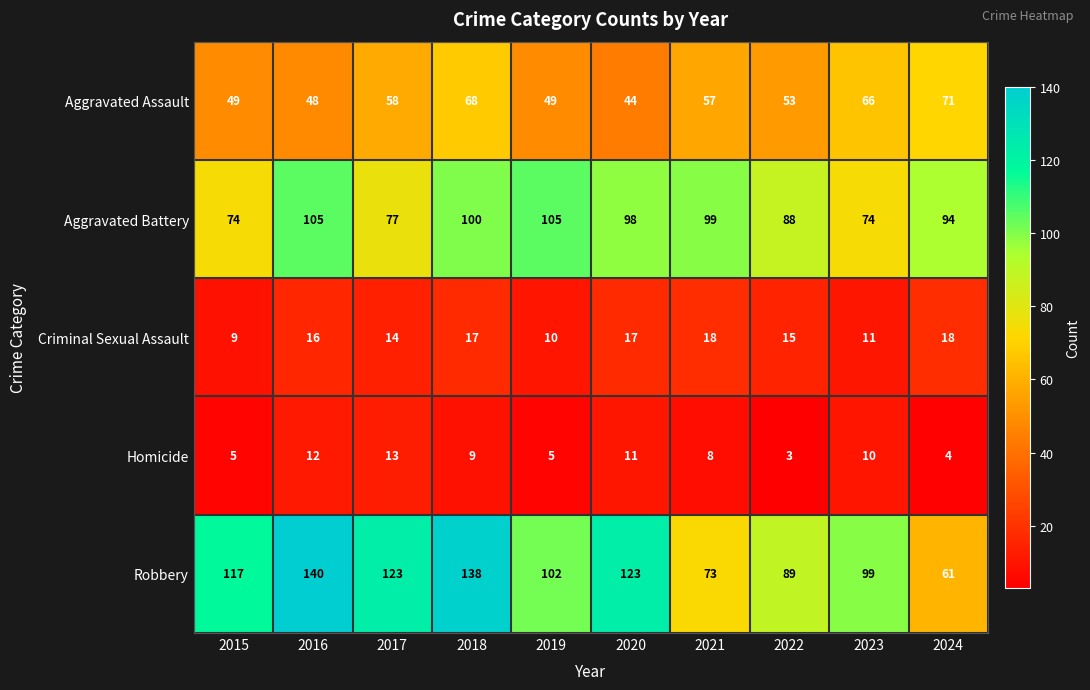

How many series are shown in this chart?

5